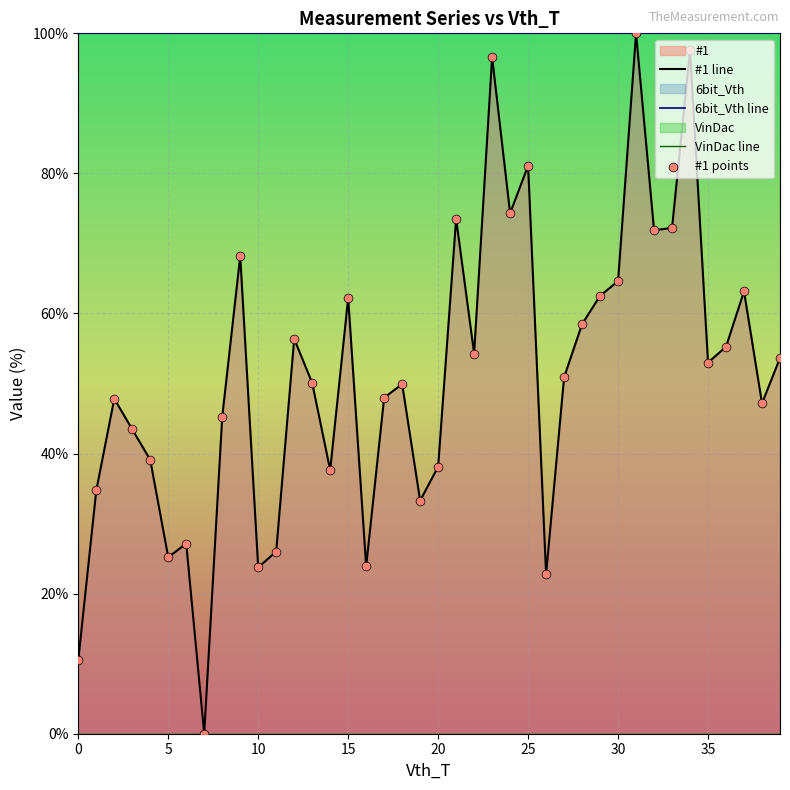

What is the total value across all series at 31?

300.0